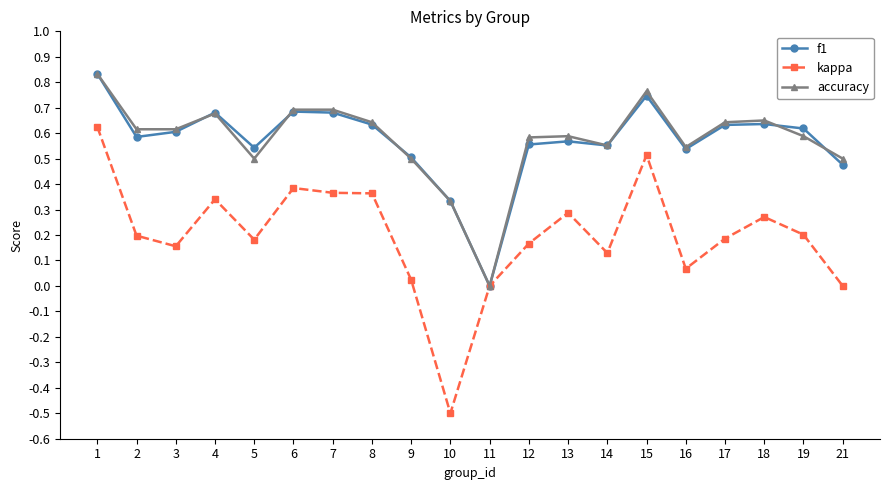

True or false: f1 has more than 0 points higher than both neighbors.

True